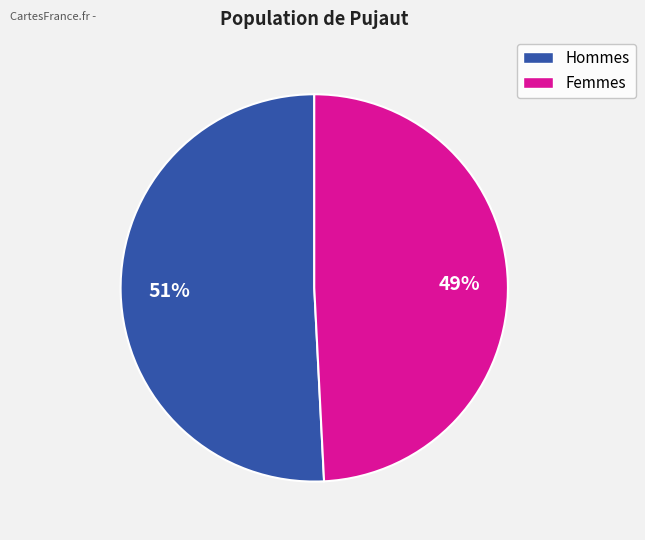

To the nearest percent, what is the difference between the largest and smallest slice percentages?

2%